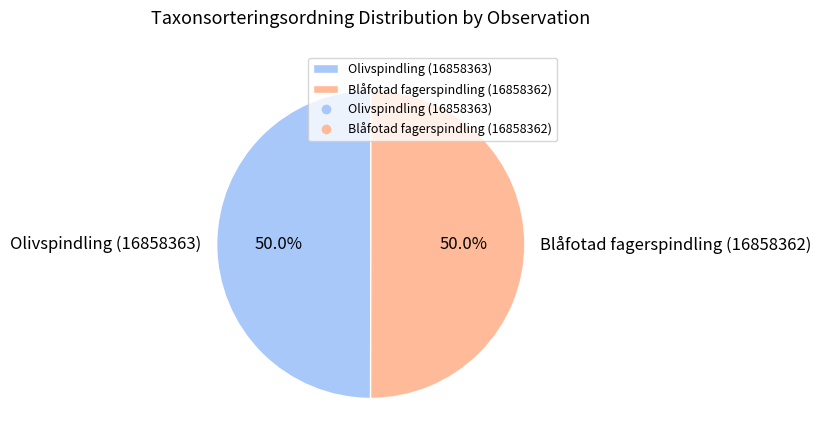

What percentage is NOT represented by Blåfotad fagerspindling (16858362)?

50.0%